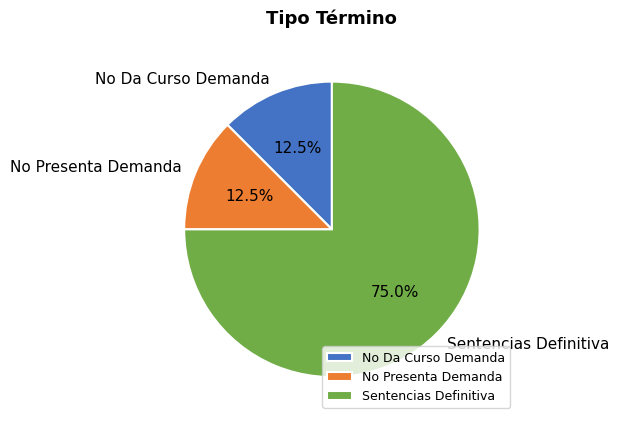

What portion of the pie excludes No Da Curso Demanda?

87.5%